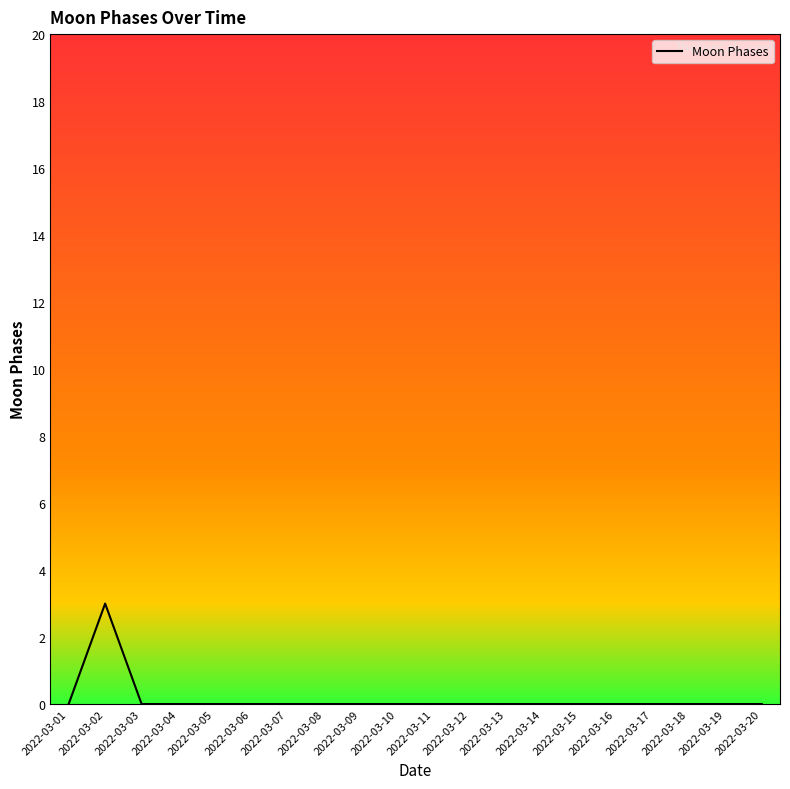

Is it true that the value at 2022-03-18 is 0?

True